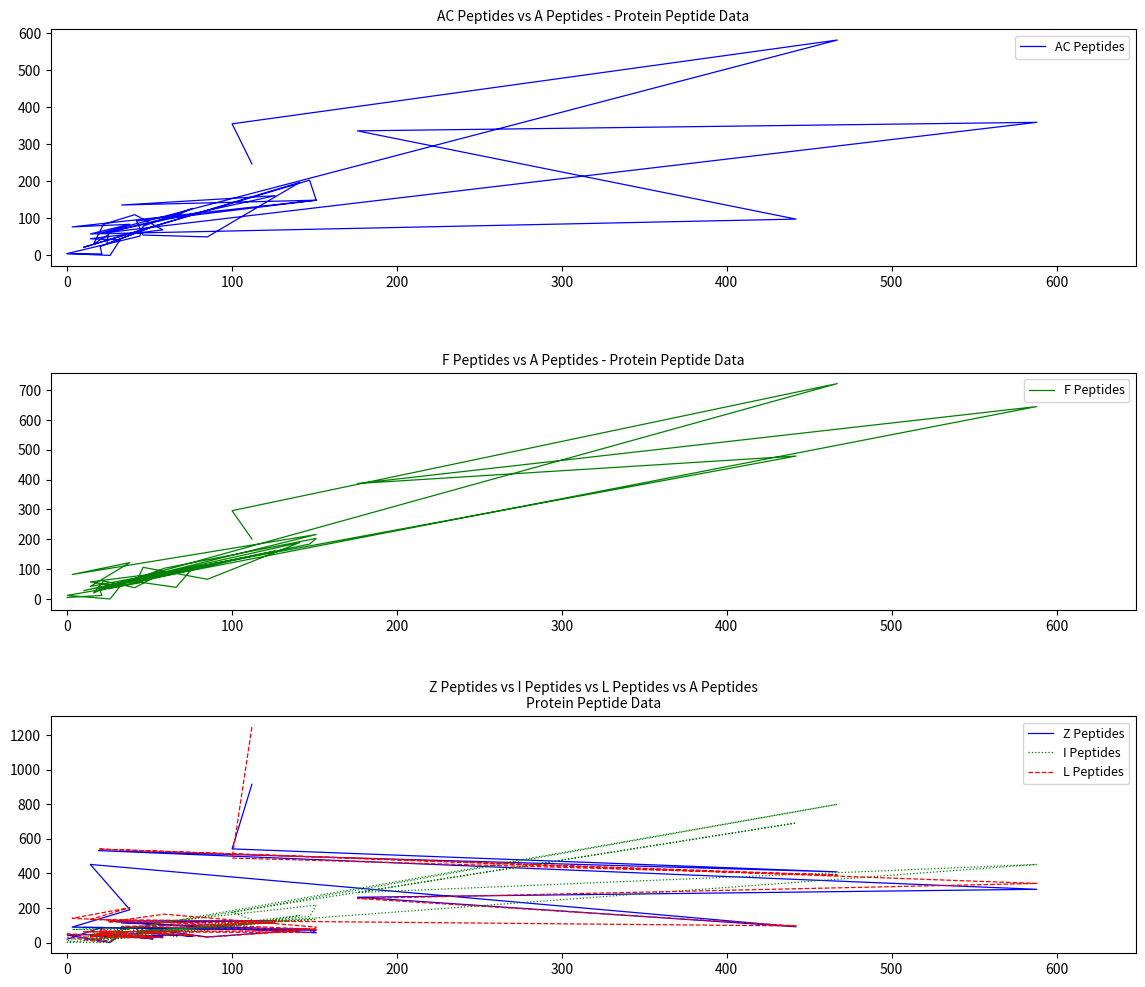

In Z Peptides, how many points are higher than both neighbors (excluding endpoints)?

11